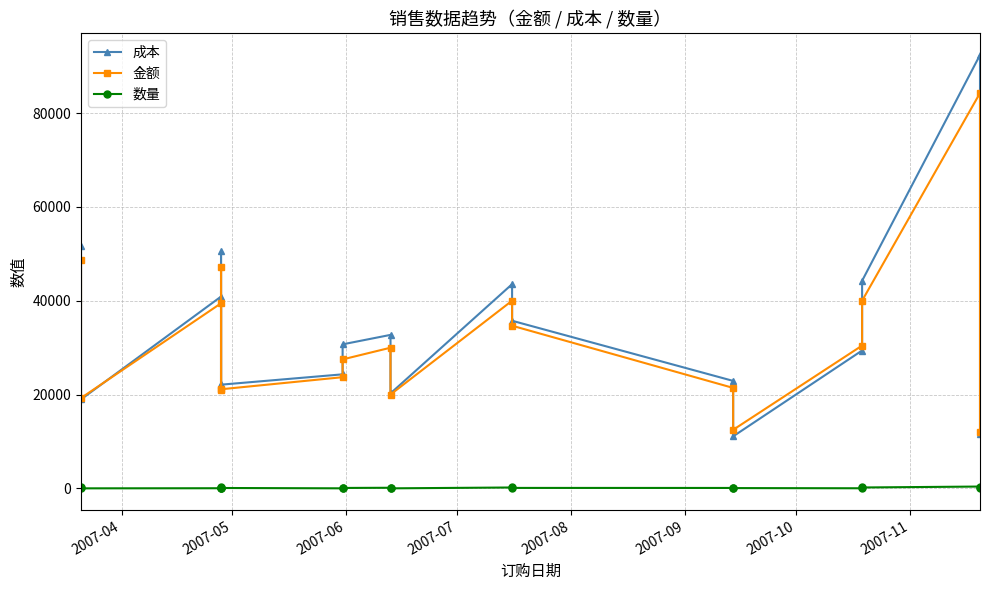

Reading left to right, extract all data points from this chart.

成本: 51700.0	18982.8	40893.1	22294.1	50558.5	22115.2	24318.4	30712.2	32726.7	20256.7	43537.6	35738.7	22917.3	11098.9	29398.0	44258.4	92391.2	11641.5
金额: 48705.7	19269.7	39465.2	21015.9	47192.0	21136.4	23710.3	27499.5	29993.5	20015.1	40014.1	34682.8	21423.9	12493.0	30449.3	40014.1	84271.5	12125.3
数量: 212.0	16.0	40.0	20.0	224.0	92.0	20.0	100.0	140.0	16.0	200.0	108.0	100.0	72.0	32.0	200.0	400.0	12.0